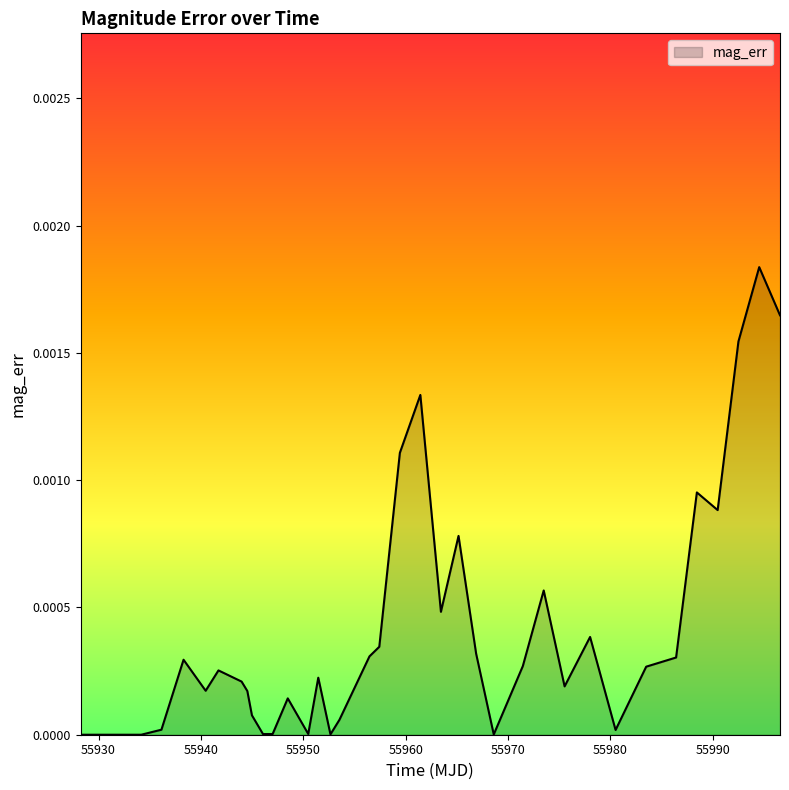

Does the chart display data point markers on the line(s)?

No